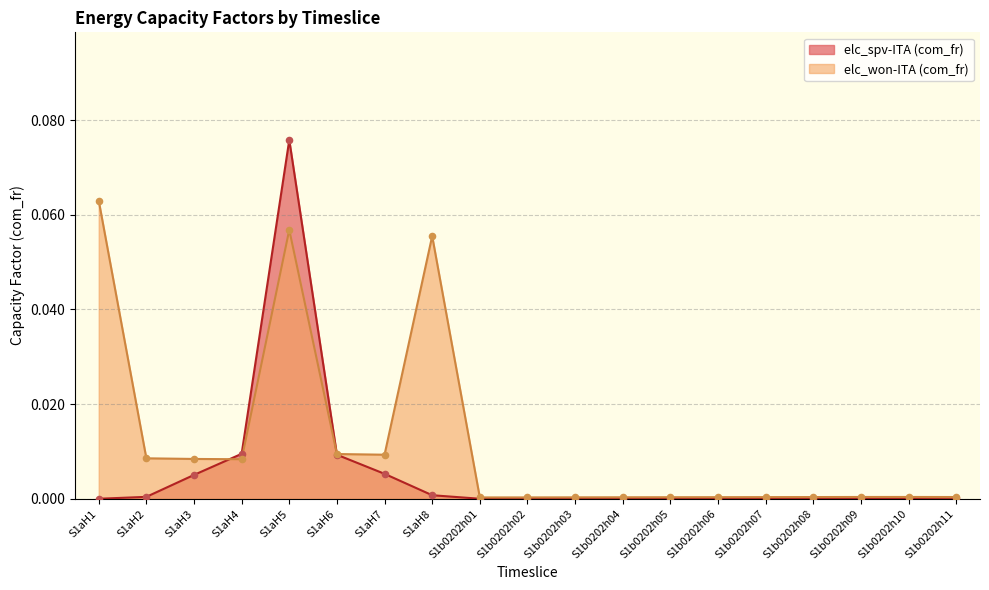

At how many categories does at least one series exceed 0?

19